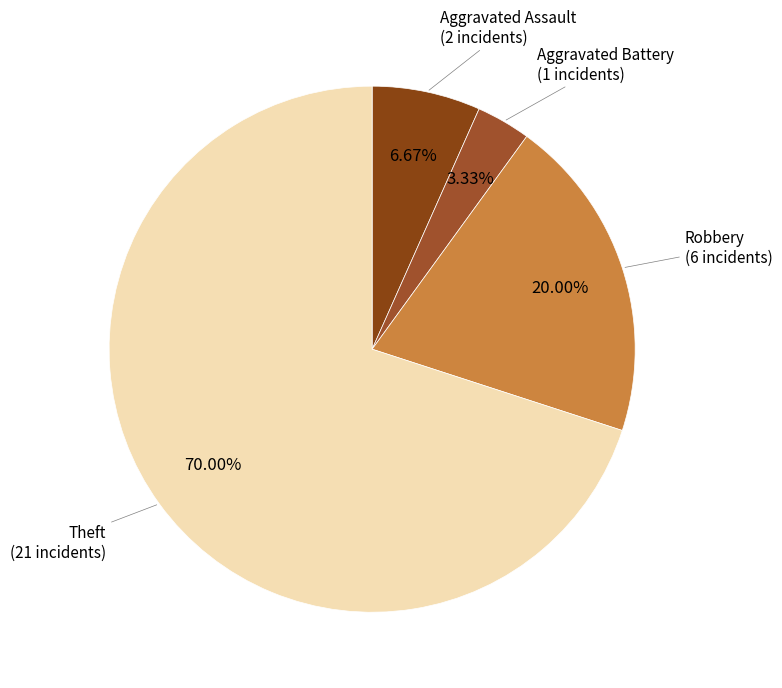

Which slice is the largest?

Theft